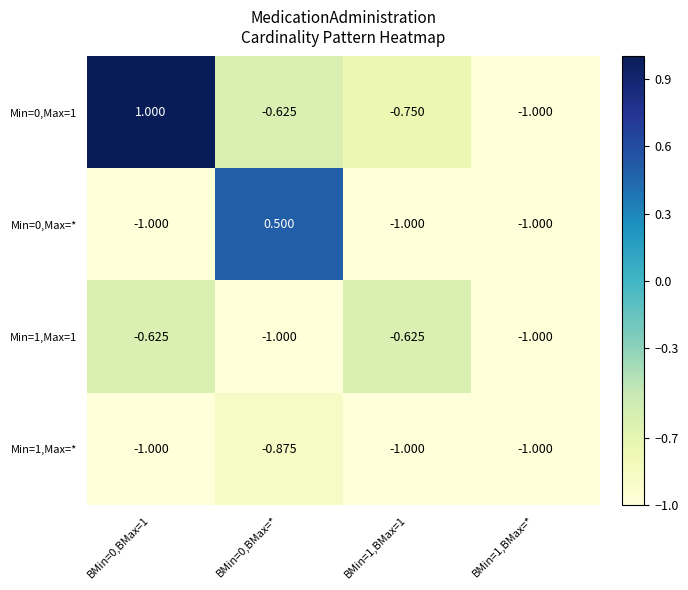

Is the value of Min=0,Max=1 at BMin=1,BMax=1 greater than the value of Min=1,Max=1 at BMin=1,BMax=1?

No